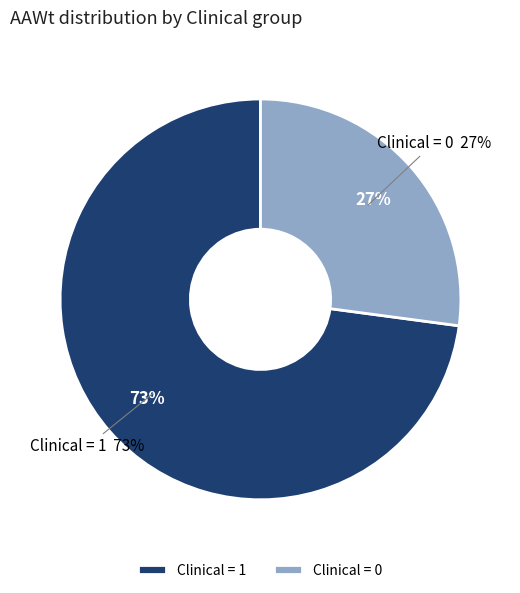

To the nearest percent, what is the average slice percentage?

50%